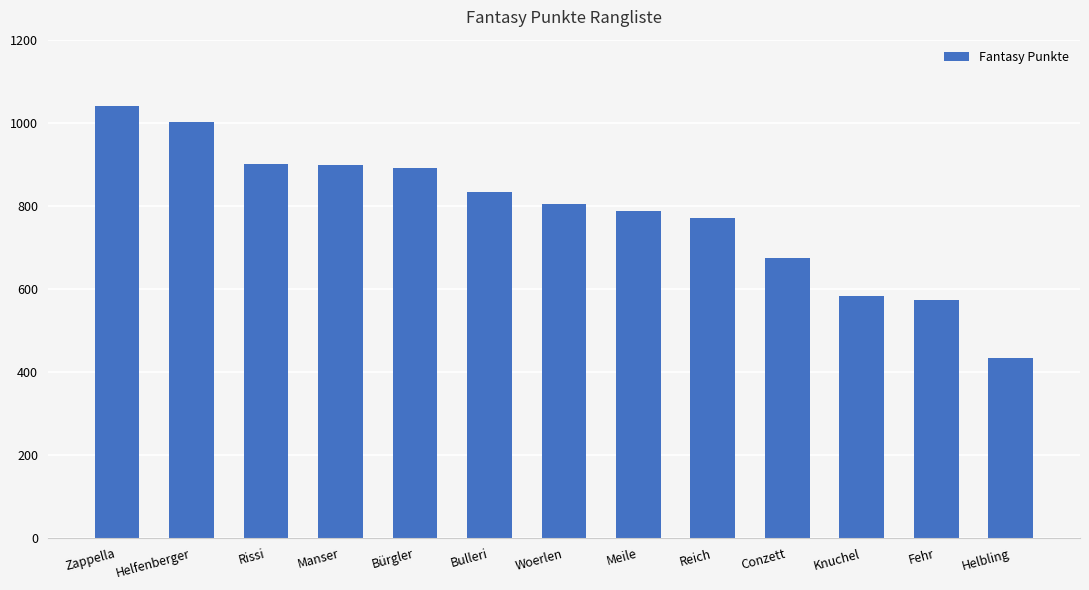

What is the change in value from Zappella to Helfenberger?

-38